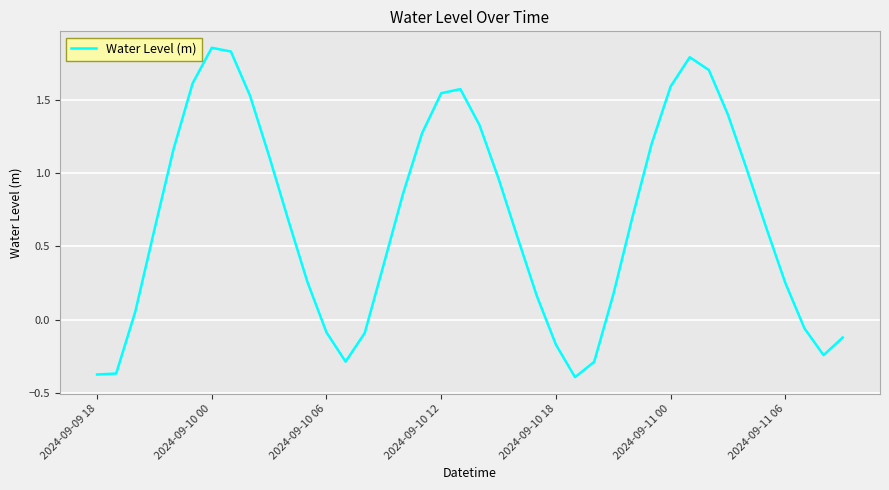

How many lines are shown in the chart?

1